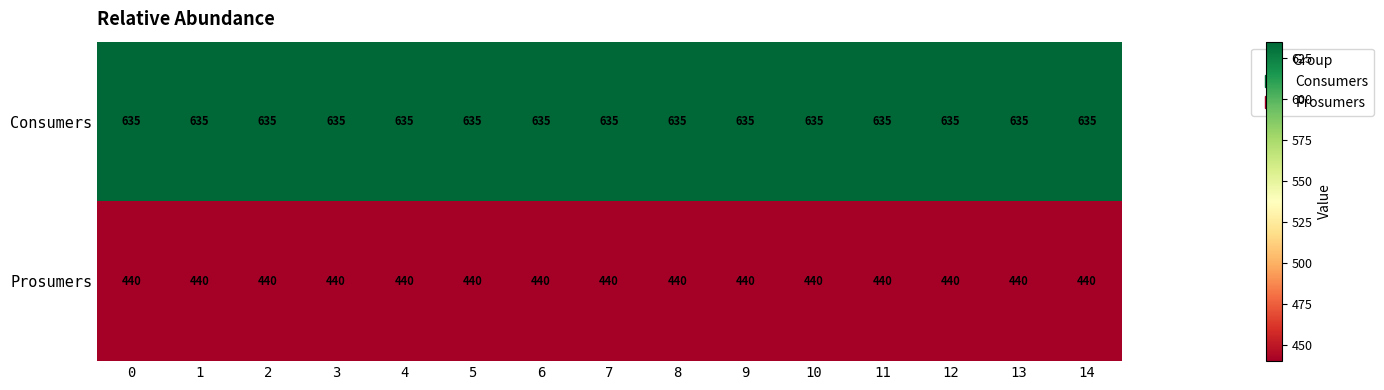

How many data points does each series have?

15